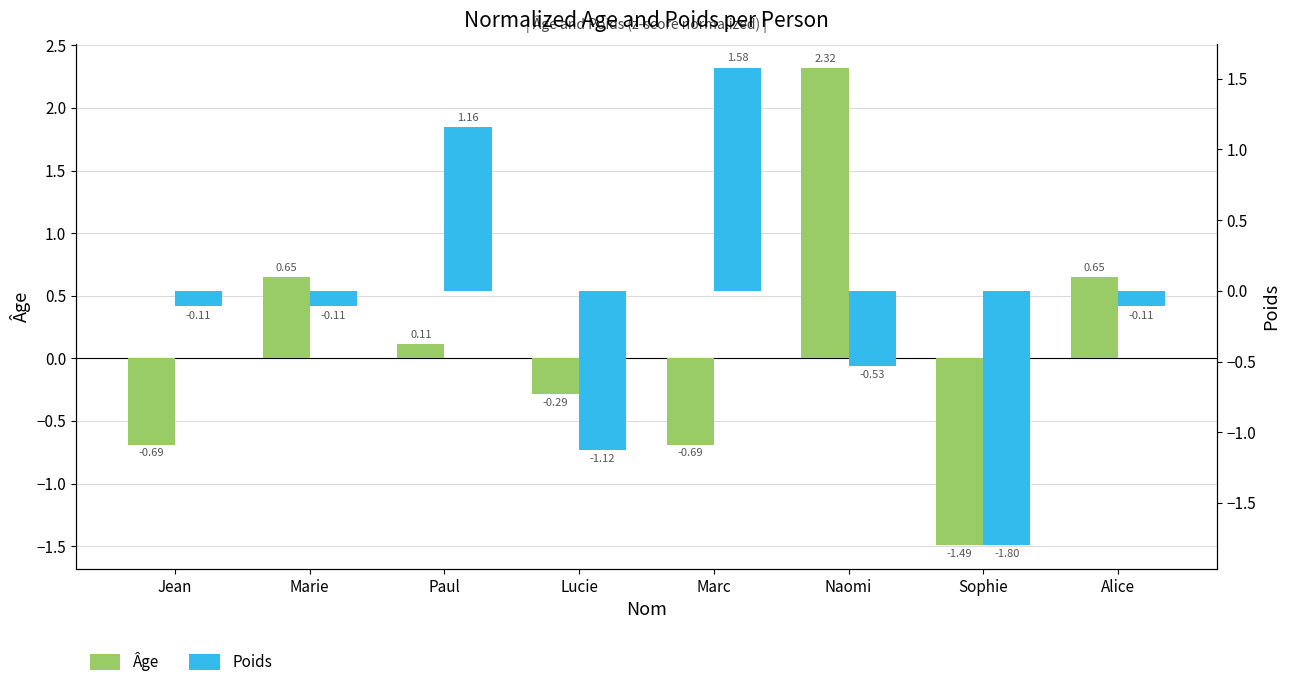

List the series in order of their peak value, highest first.

Âge, Poids